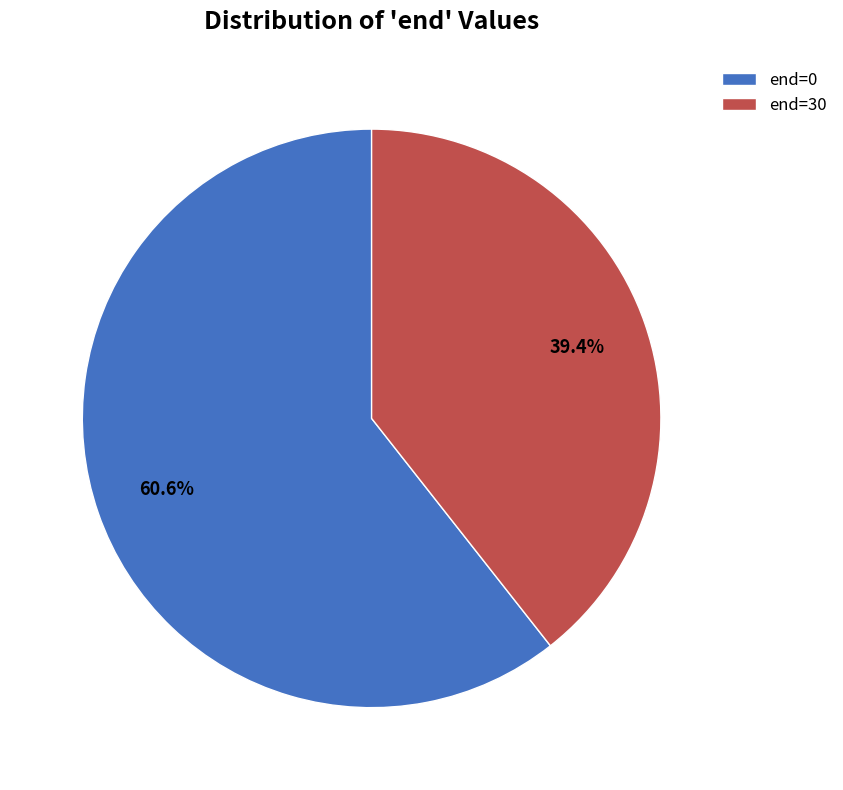

Does any single category account for the majority?

Yes